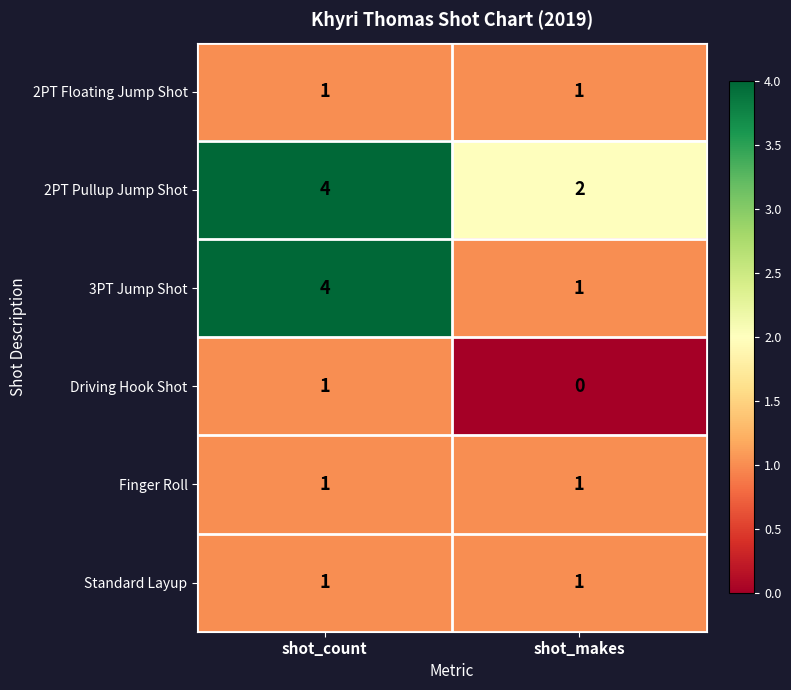

Count the number of data series in this chart.

6